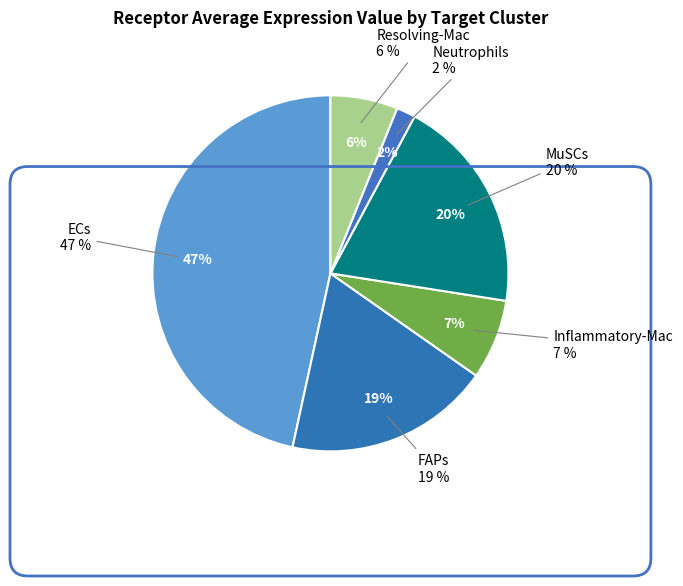

To the nearest percent, what percentage of the pie is ECs?

47%